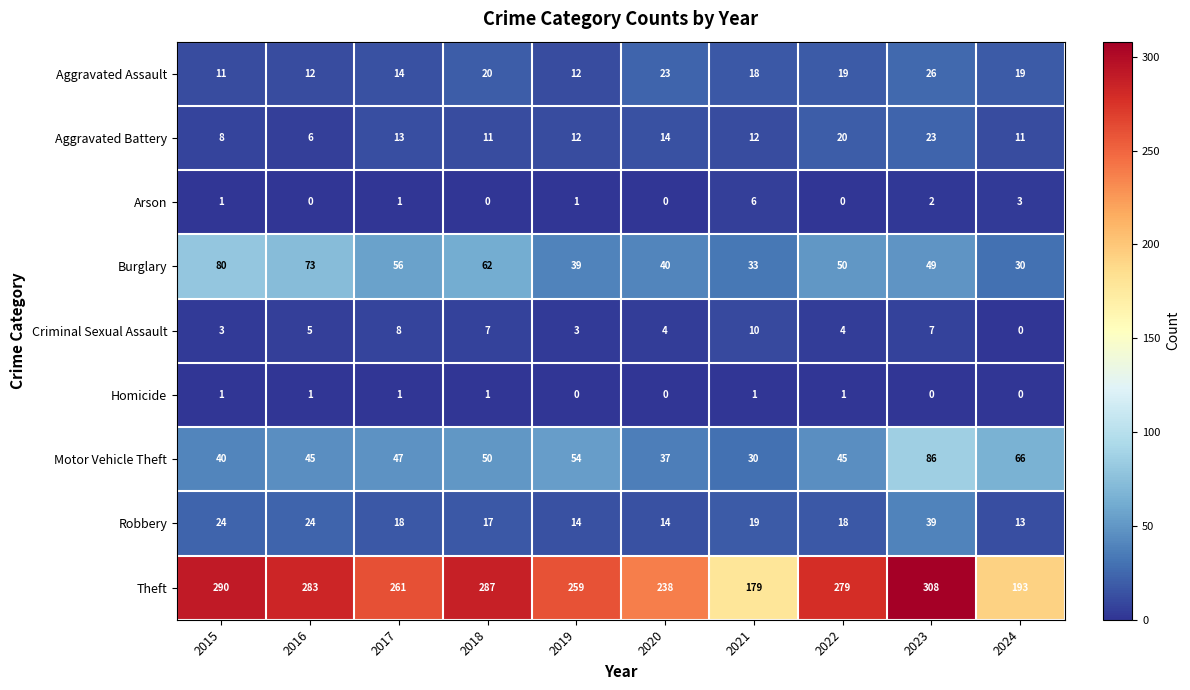

How many series are shown in this chart?

9